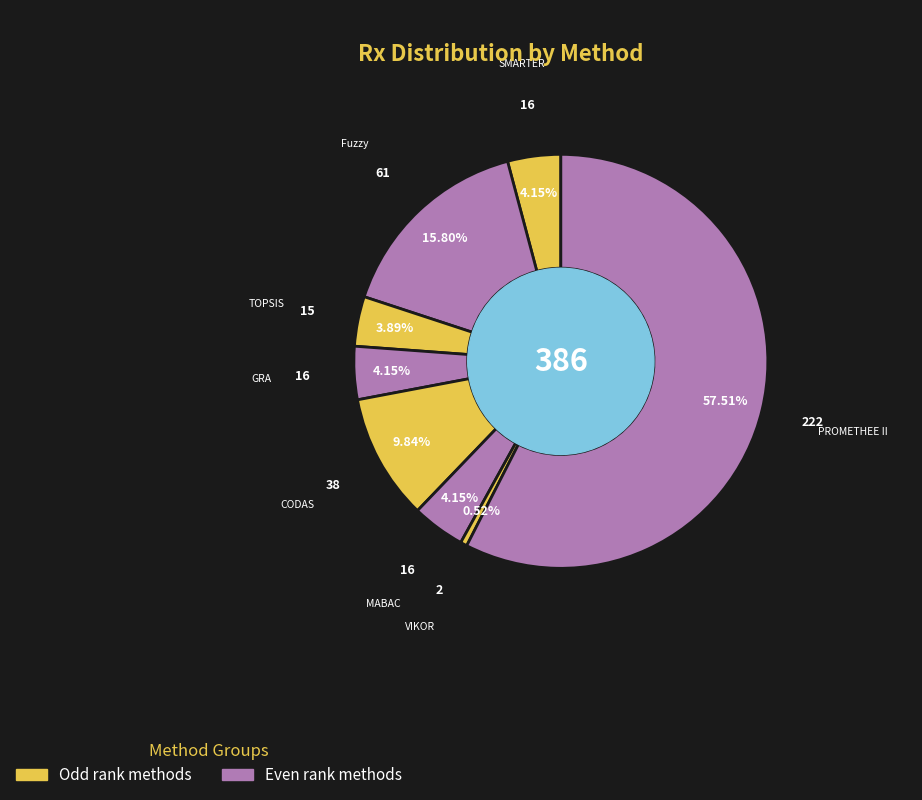

What is the smallest slice in the pie chart?

VIKOR